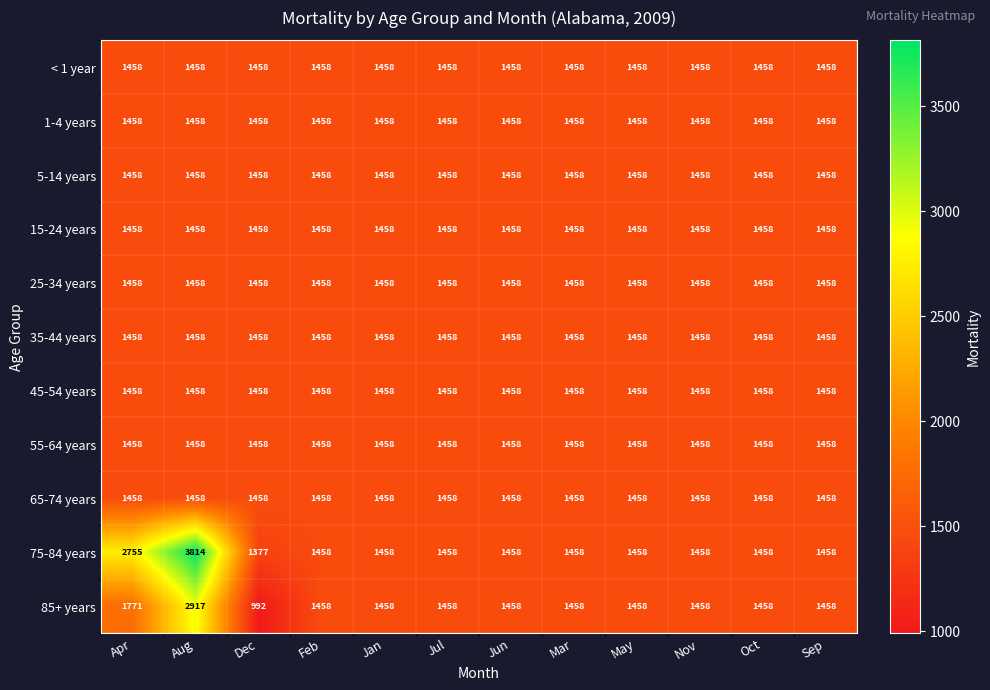

What is the sum of all 35-44 years values?

17496